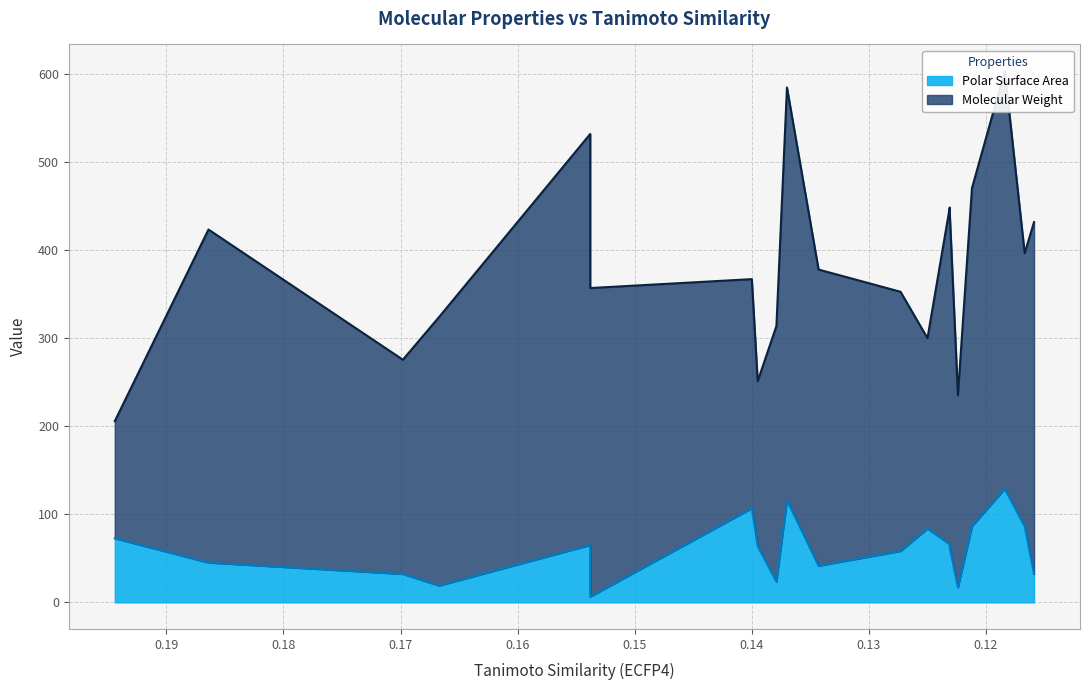

What are all the series names shown in the legend?

Molecular Weight, Polar Surface Area